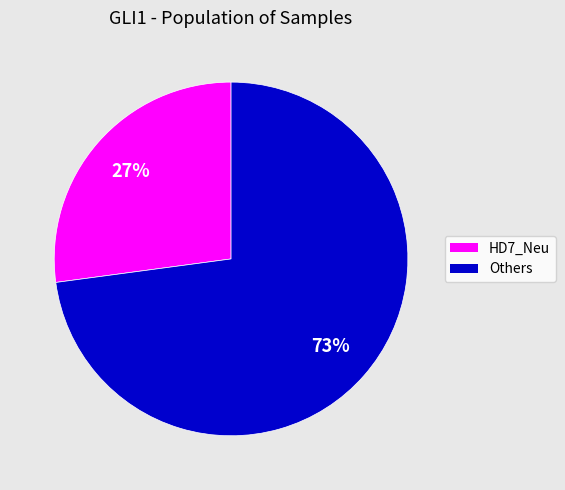

Does any single category account for the majority?

Yes